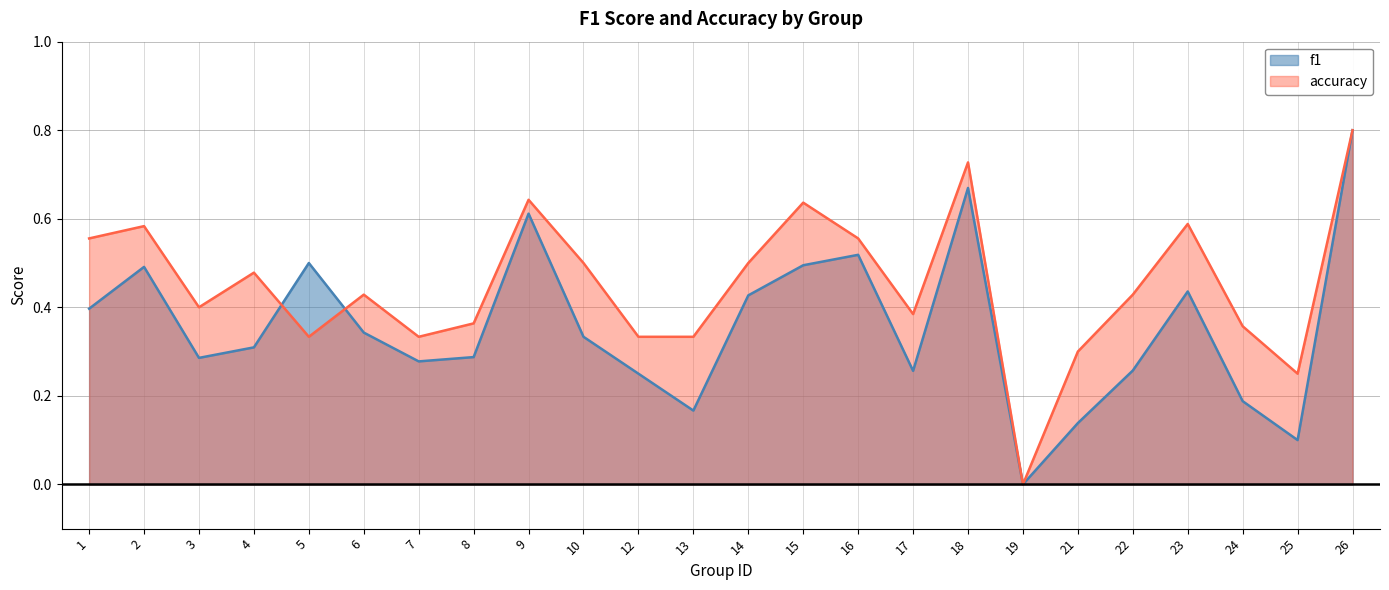

What is the average value of the f1 series?

0.4